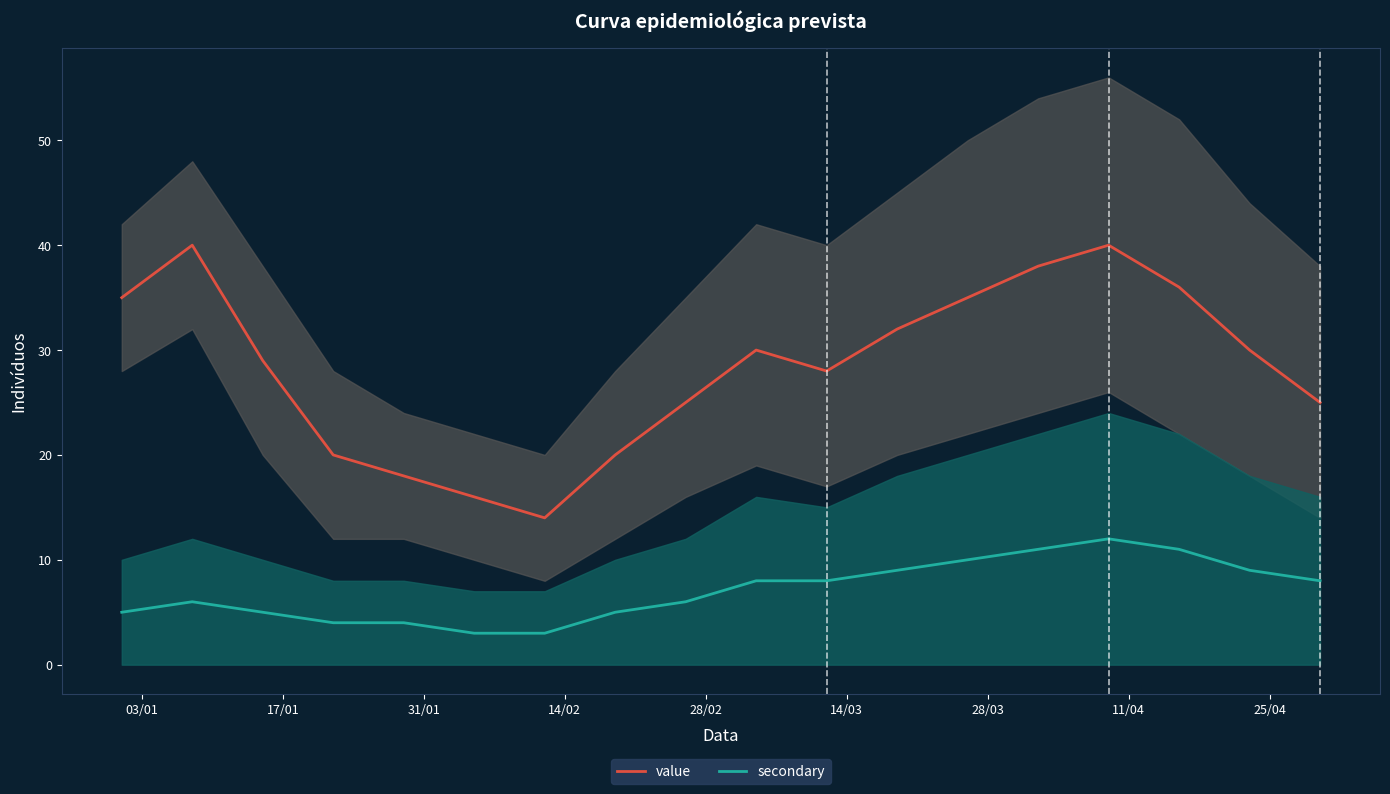

True or false: secondary and value cross at least once.

False